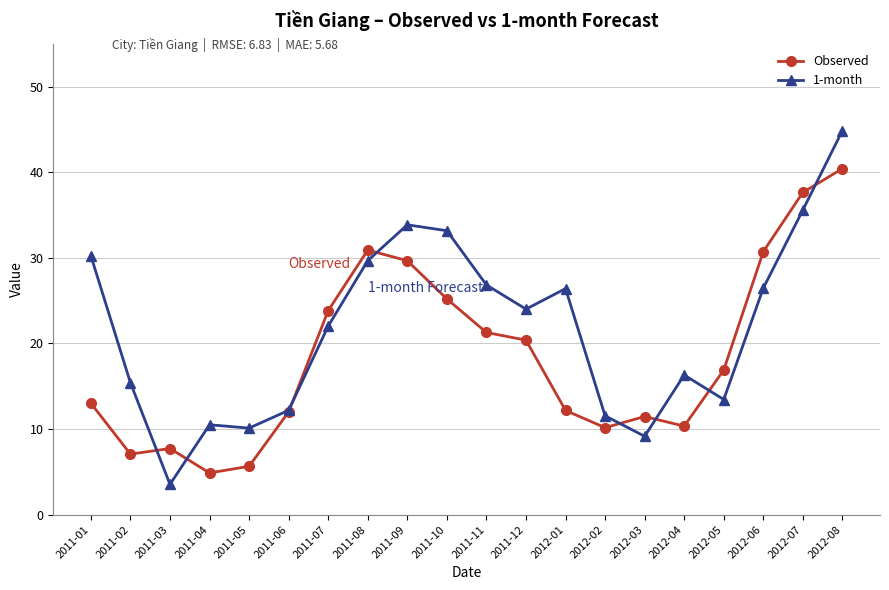

How many data points in 1-month are less than 24?

10